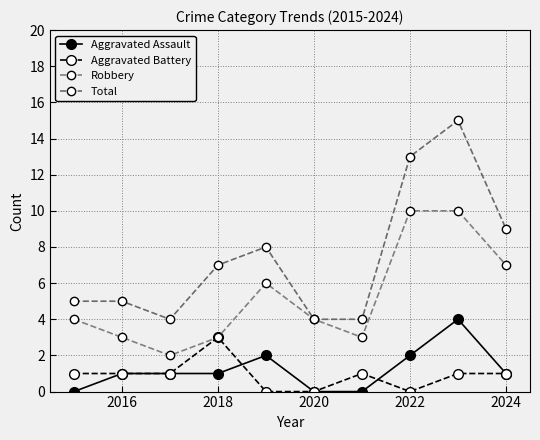

How many distinct data groups are displayed?

4